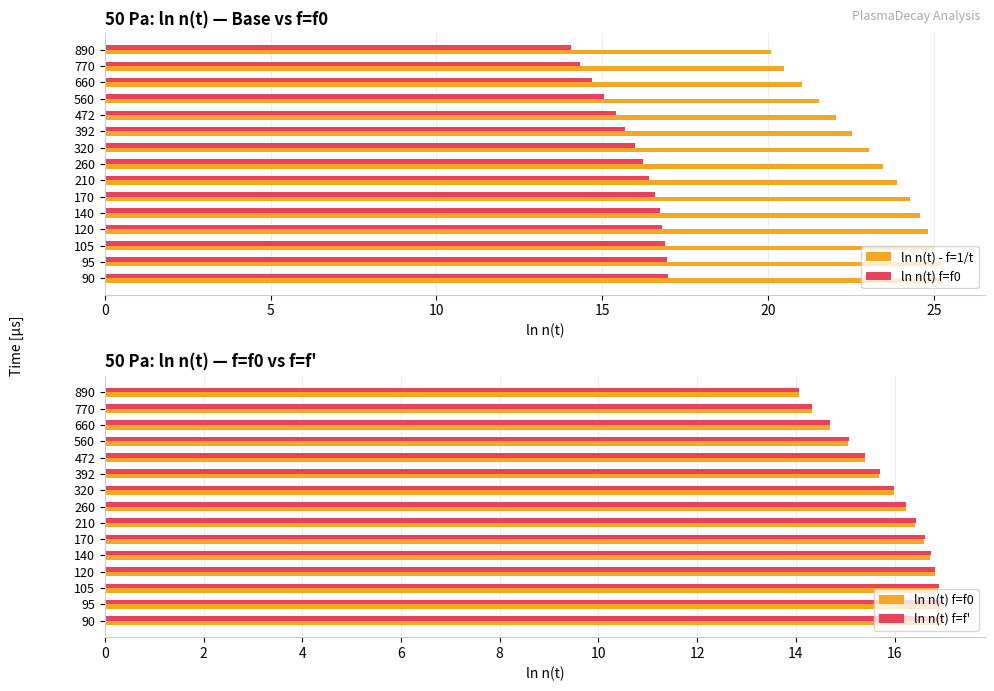

Between 560 and 660, which series saw the biggest shift?

ln n(t) - f=1/t